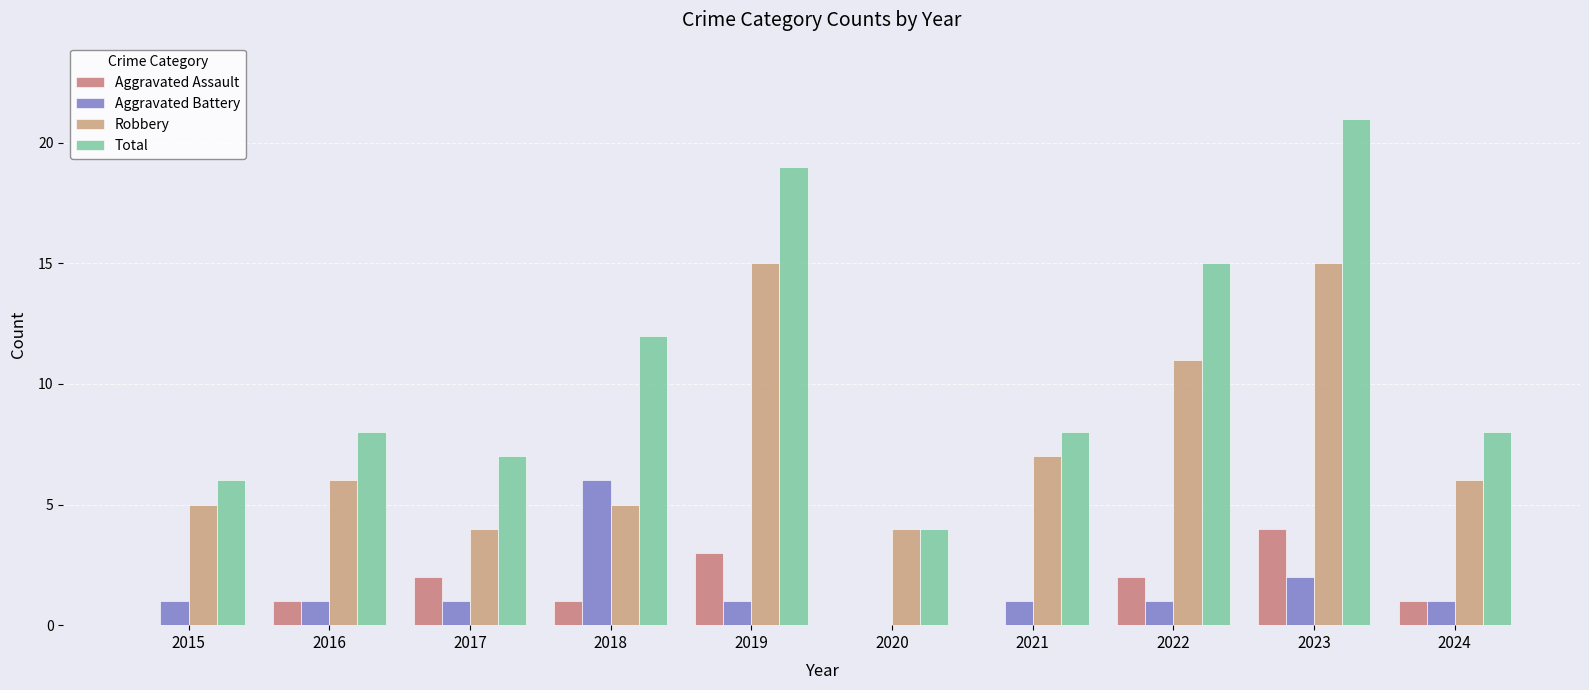

What is the sum of the Total values at 2022 and 2019?

34